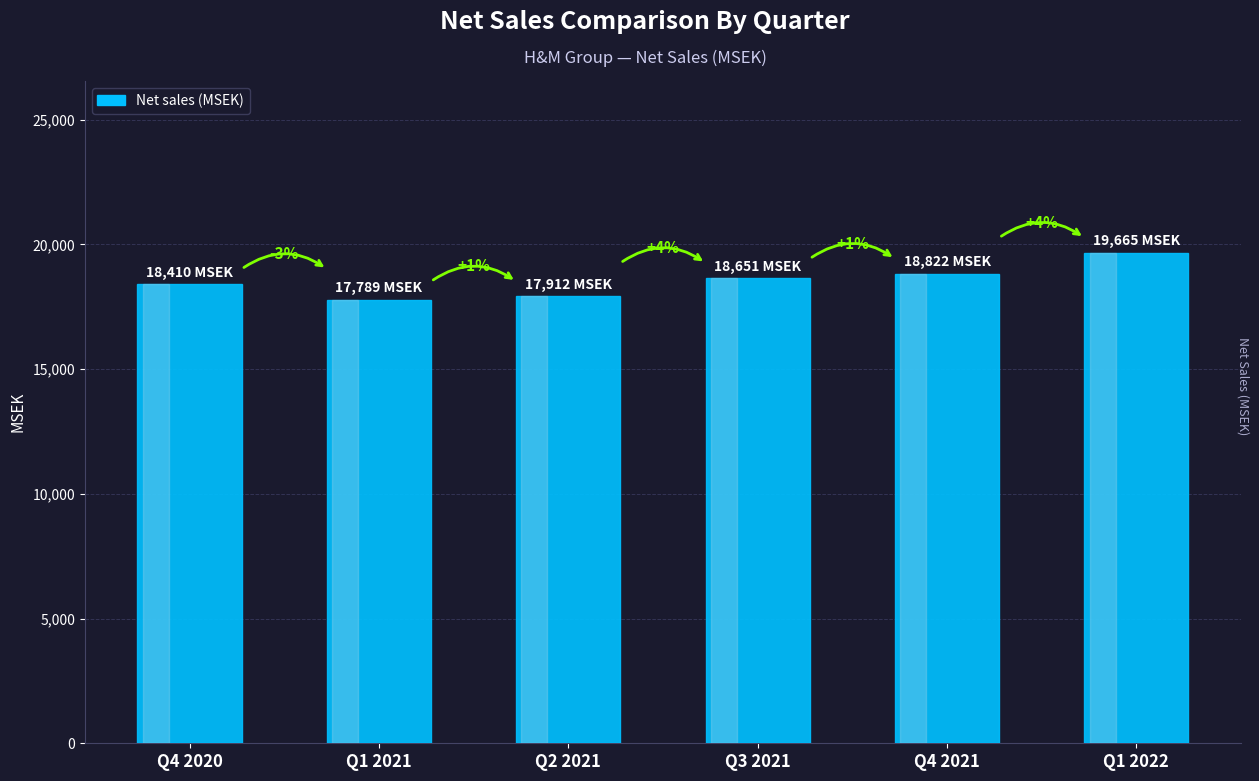

What is the difference between the values at Q2 2021 and Q3 2021?

739